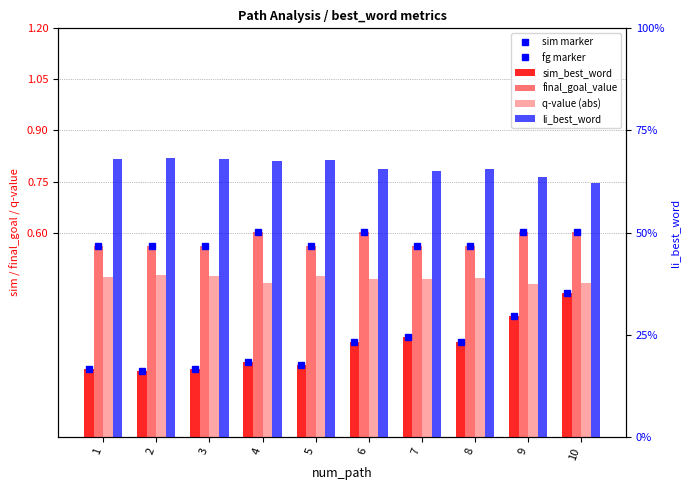

Is it true that q-value (abs) equals 0.1 at 3?

False